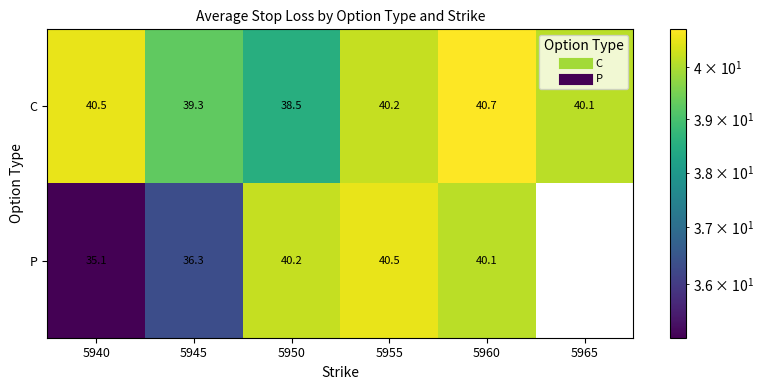

Count the number of categories in the chart.

6